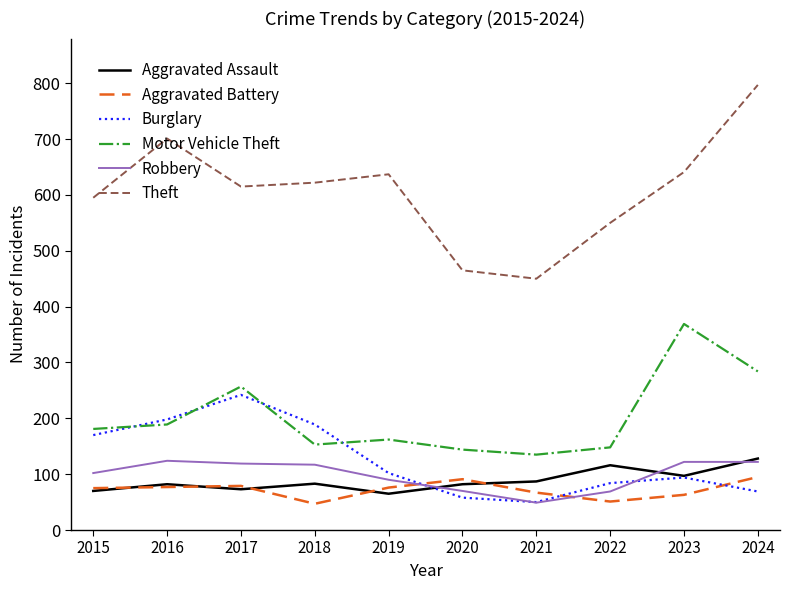

Which series changed the most between 2017 and 2021?

Burglary